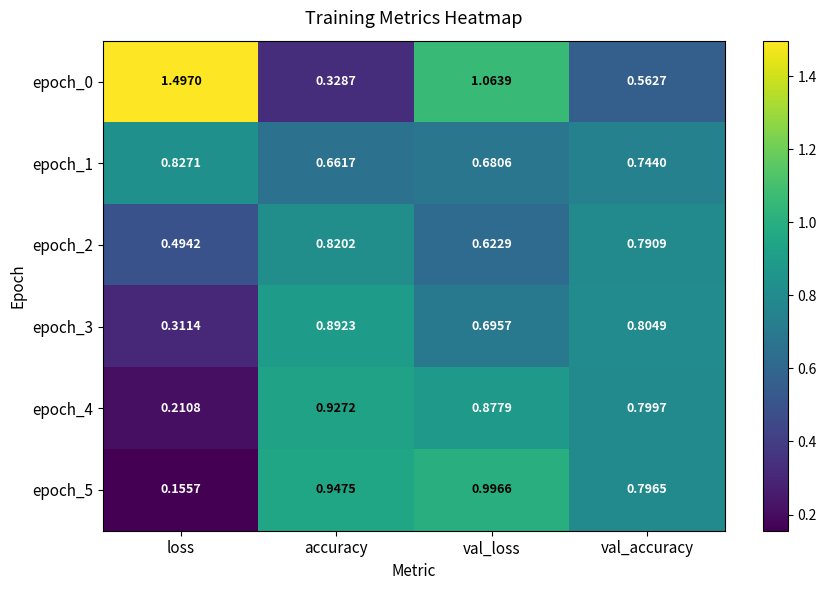

Which label corresponds to the largest value in the chart?

loss